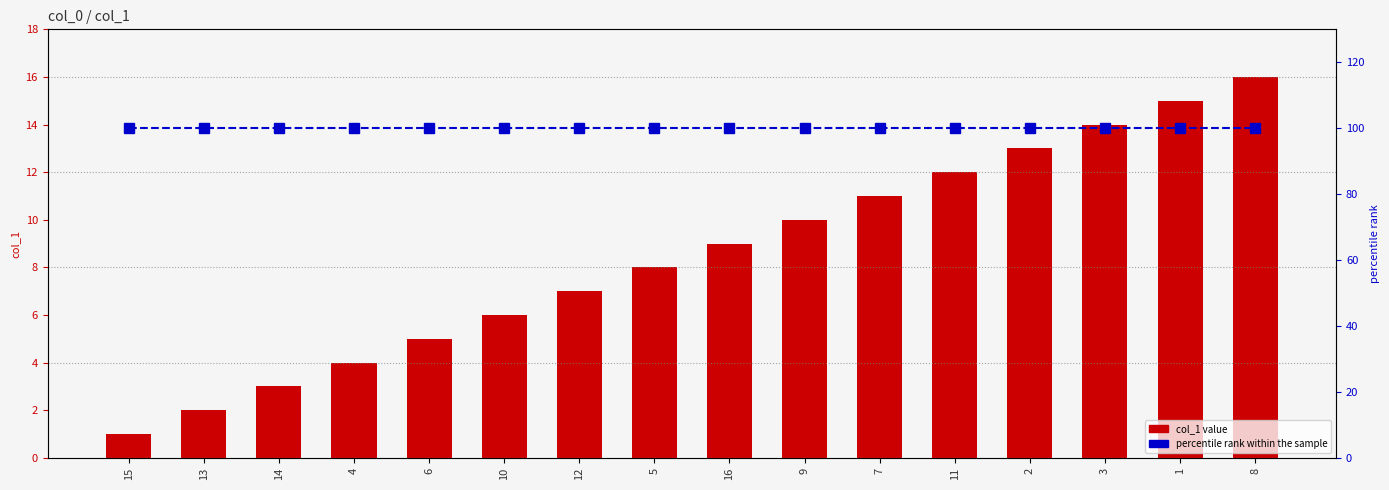

How many groups of bars are there?

16